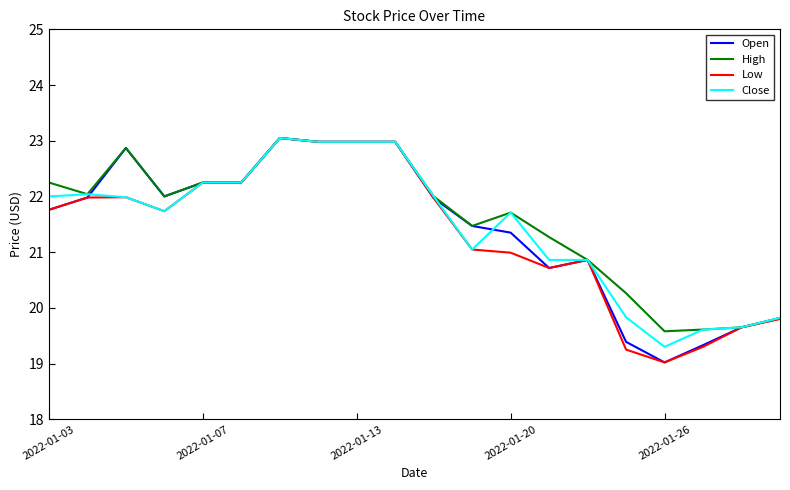

What is the smallest value displayed?

19.0